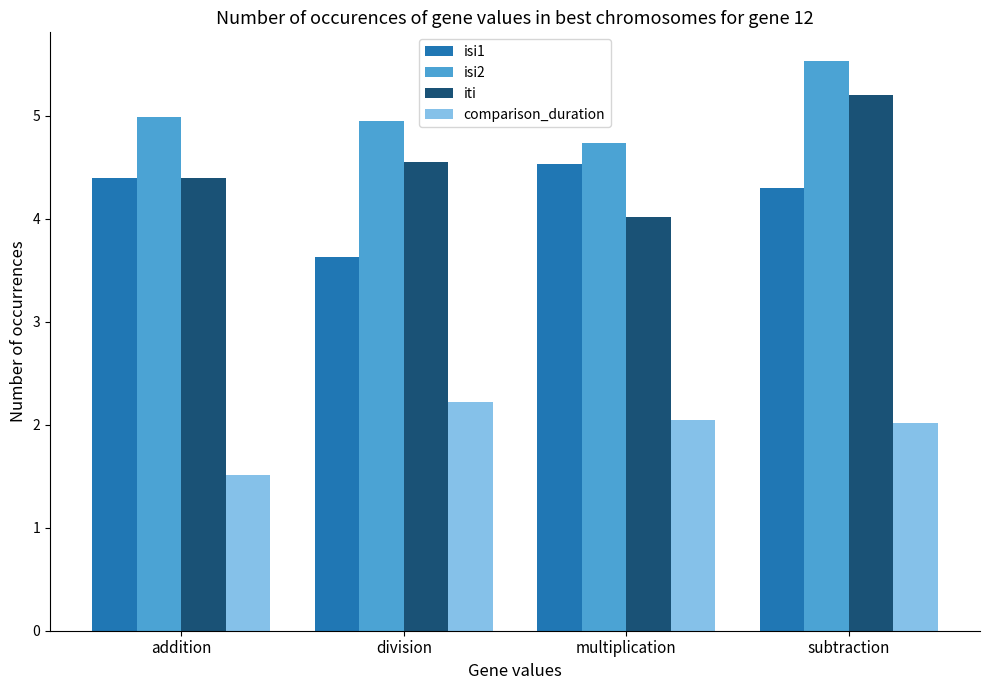

At which category is the sum across all series the highest?

subtraction